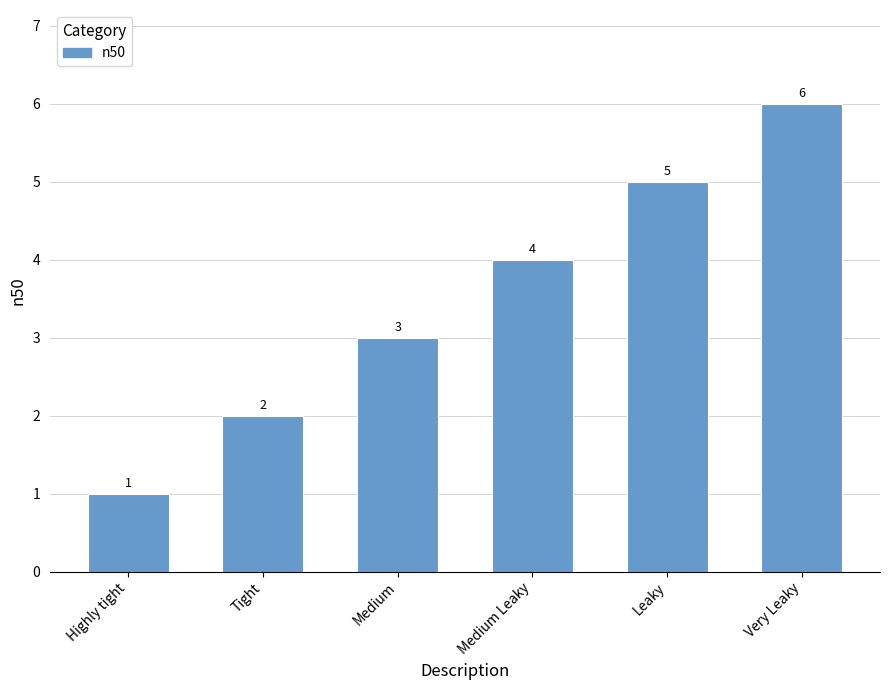

Approximately how many times larger is the value at Leaky compared to Very Leaky?

0.8